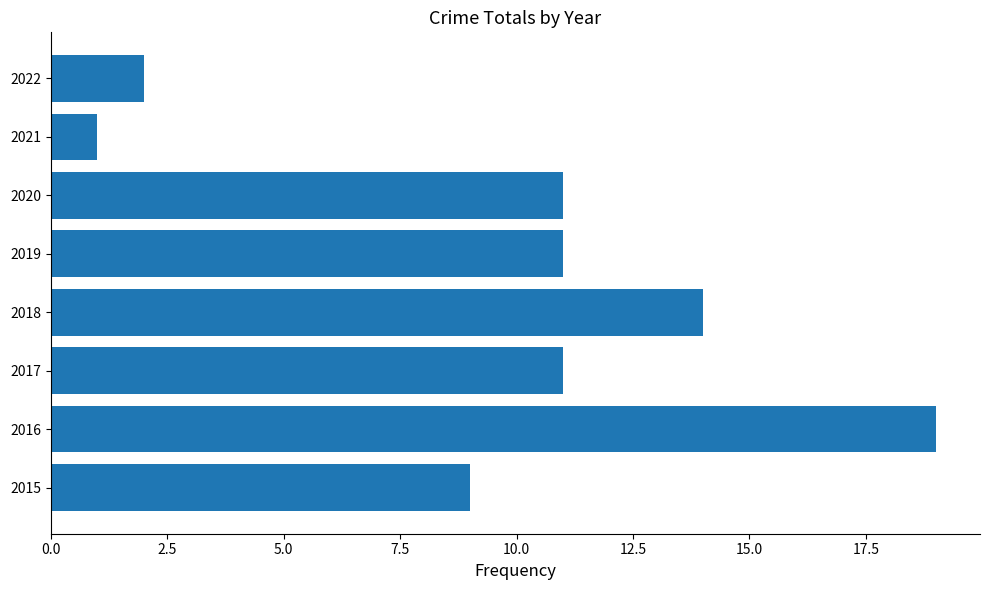

Reading bottom to top, what are all the values shown in this chart?

2015=9	2016=19	2017=11	2018=14	2019=11	2020=11	2021=1	2022=2